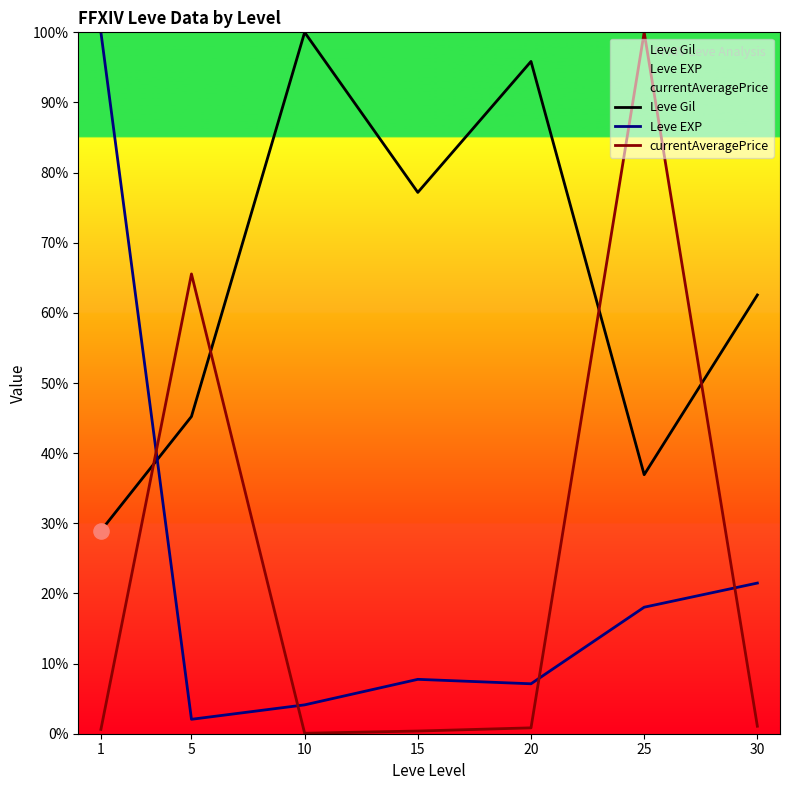

At how many categories does at least one series exceed 91?

4